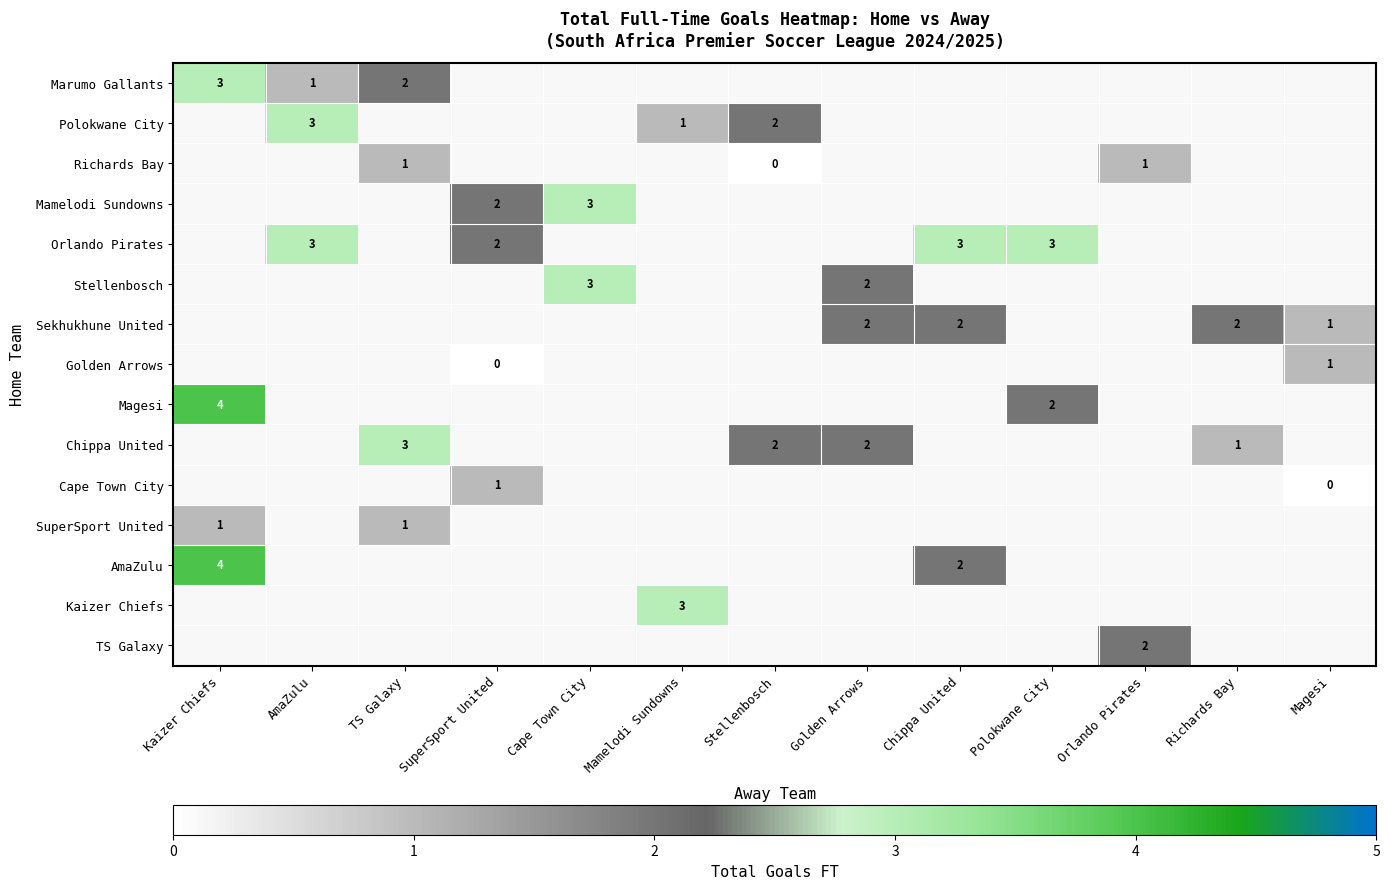

The value of AmaZulu at Kaizer Chiefs is 6. True or false?

False